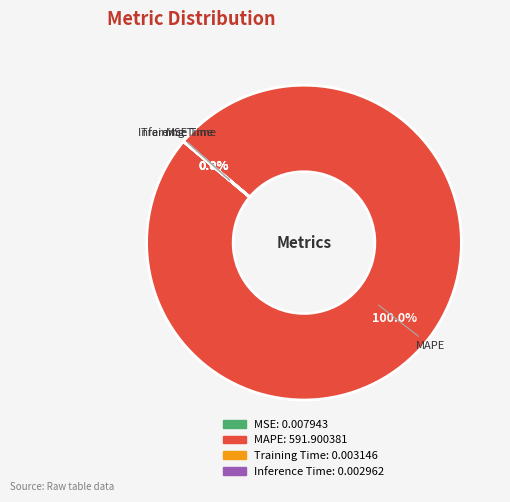

Between Inference Time and MSE, which is larger?

MSE